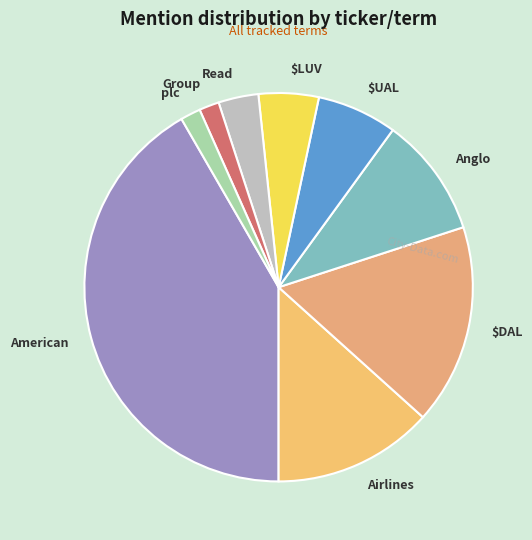

Is there any slice that represents more than half of the pie?

No